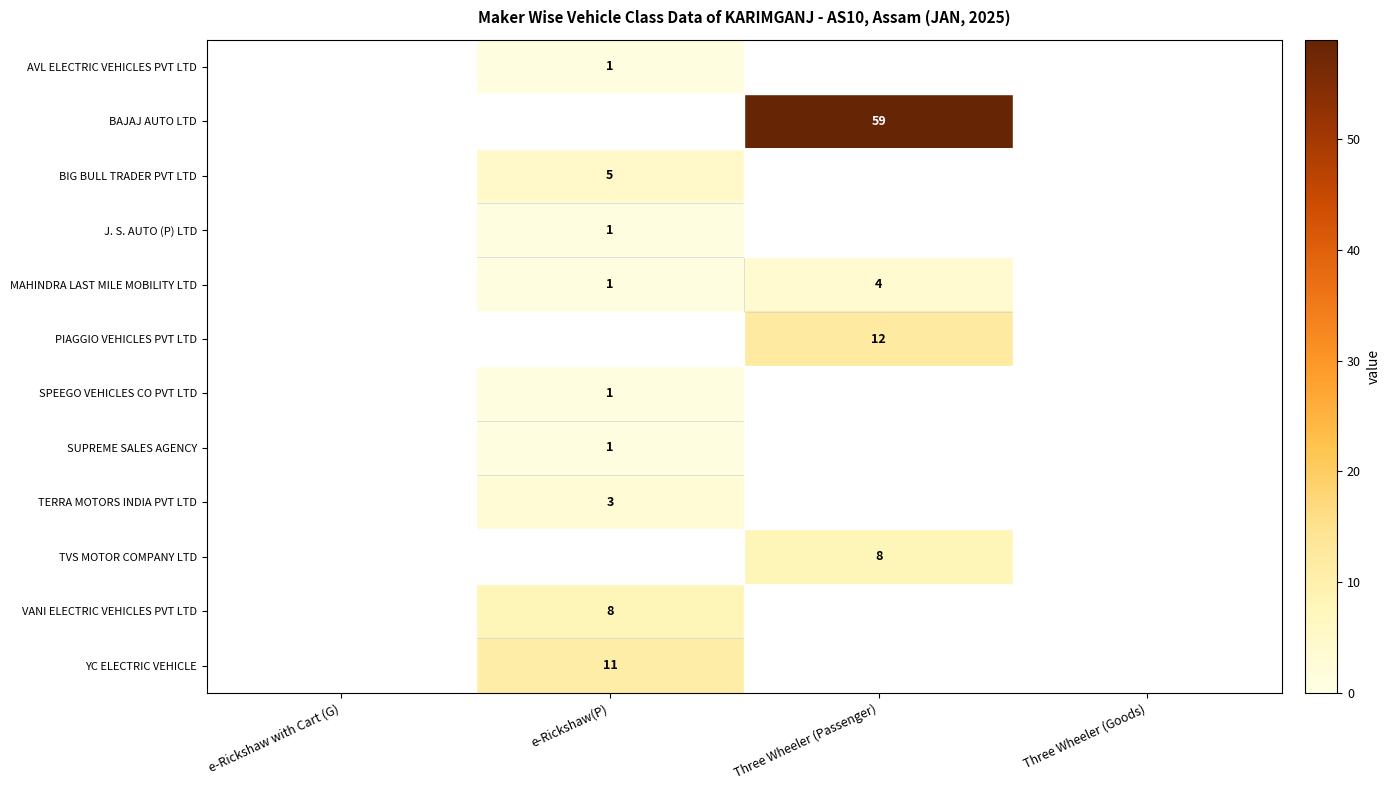

True or false: BIG BULL TRADER PVT LTD has a value of 5 at e-Rickshaw(P).

True